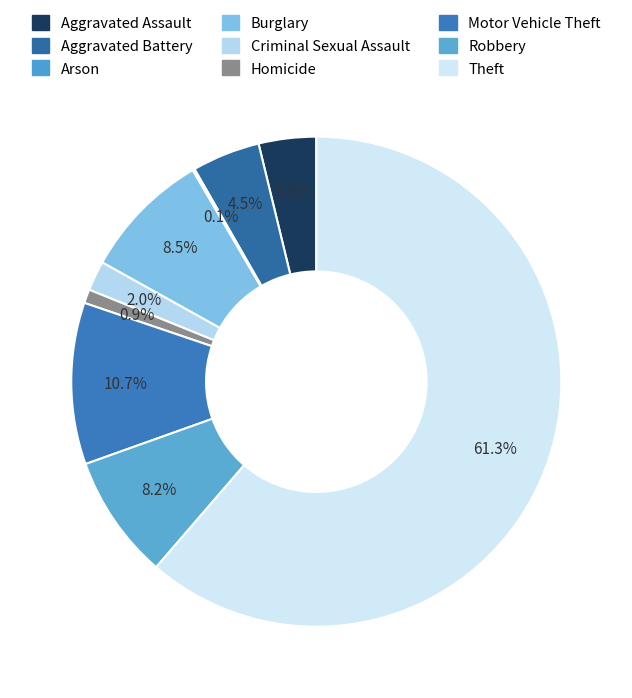

What is the largest slice in the pie chart?

Theft